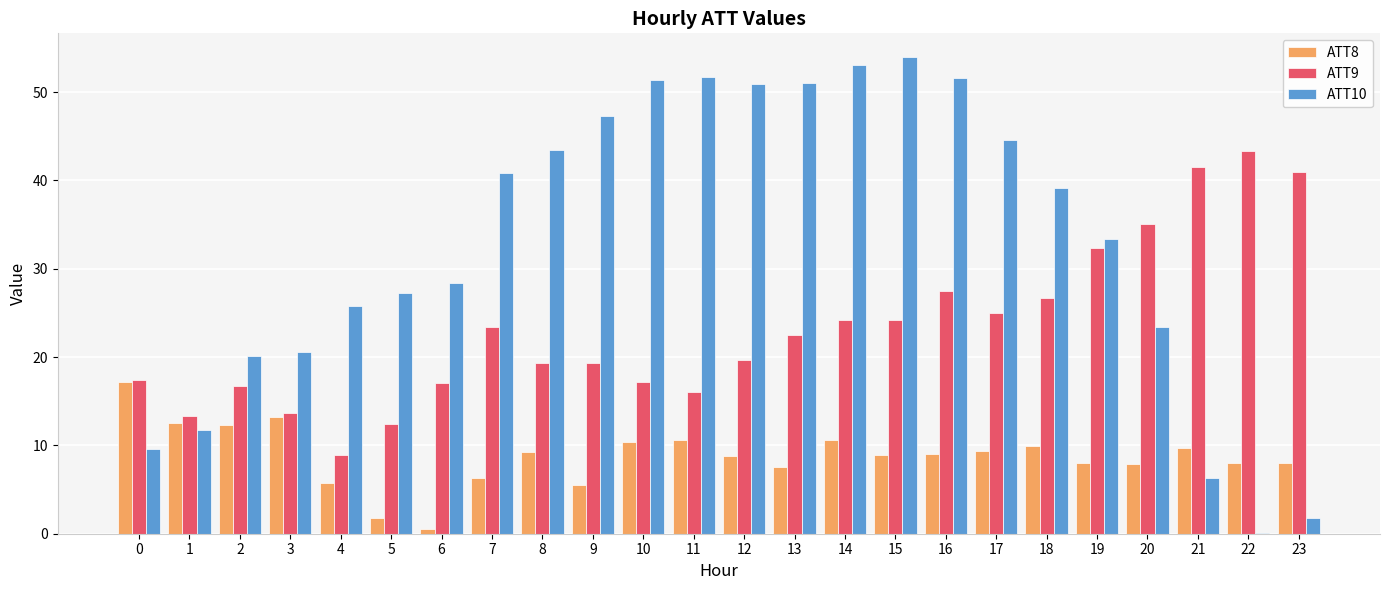

What is the spread (max minus min) of values at 7?

34.5